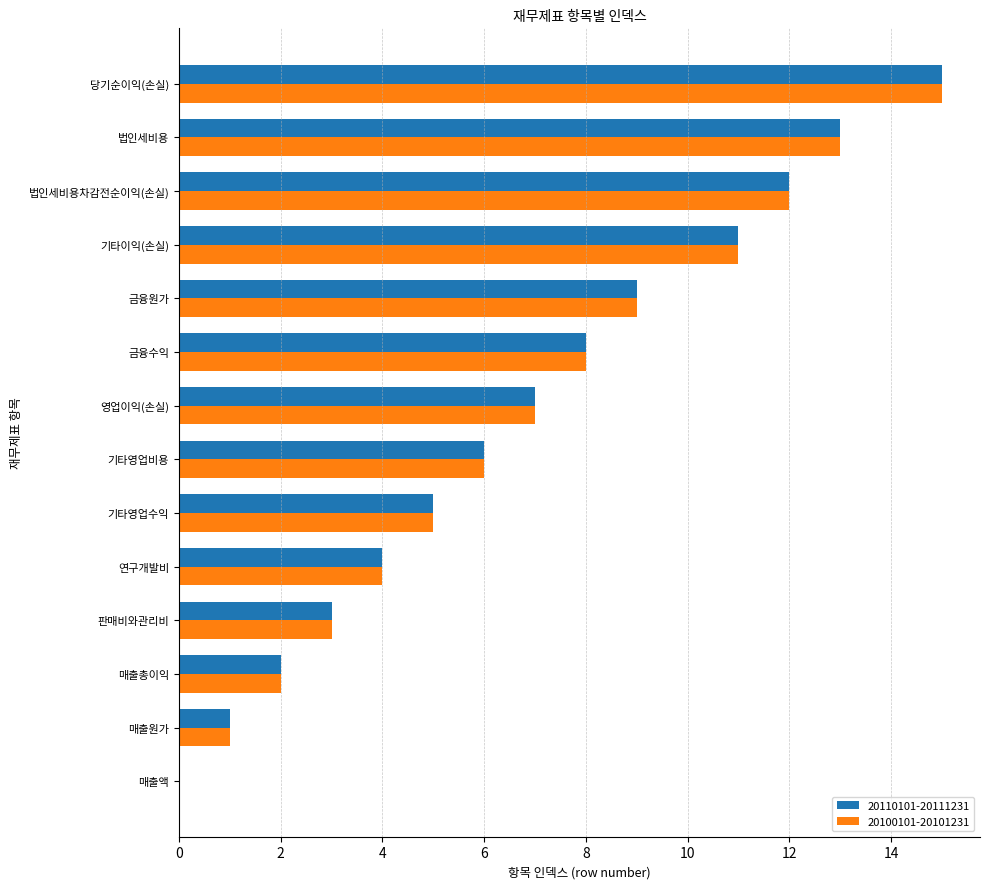

What is the approximate value of 20100101-20101231 at 기타영업비용, to the nearest 10?

10